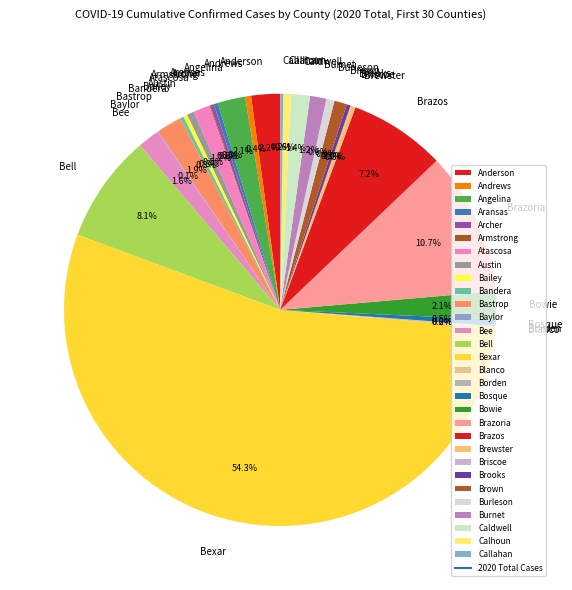

What percentage is the Calhoun slice, to the nearest percent?

1%